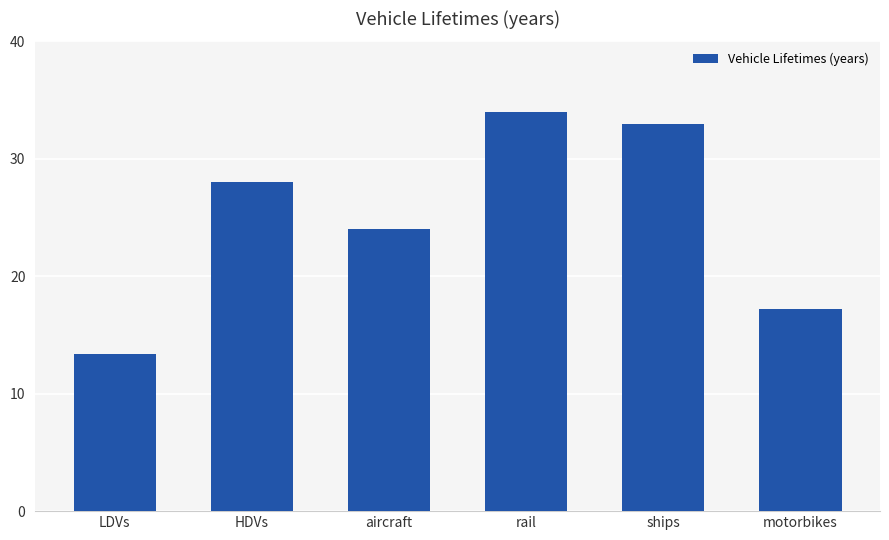

List the labels in order of value, smallest first.

LDVs, motorbikes, aircraft, HDVs, ships, rail